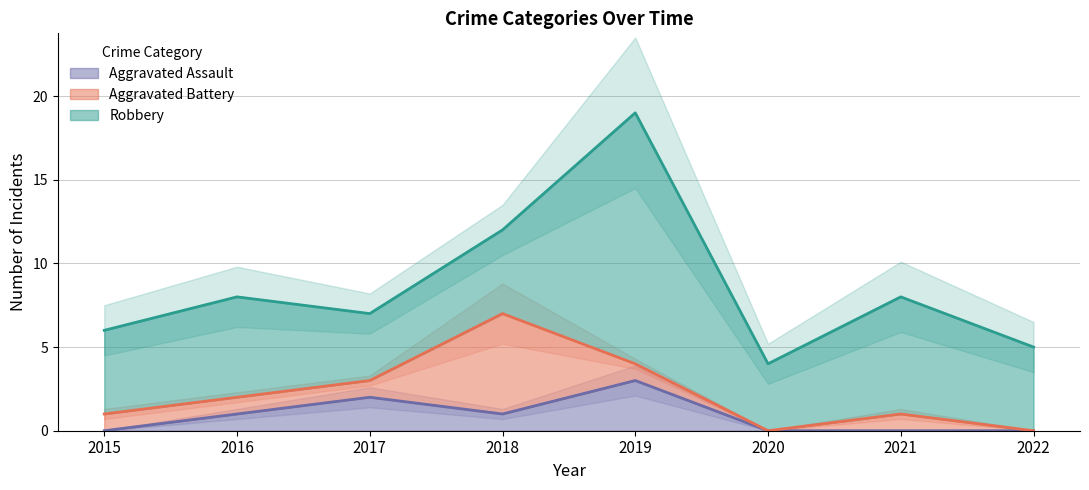

At which category is the sum across all series the highest?

2019